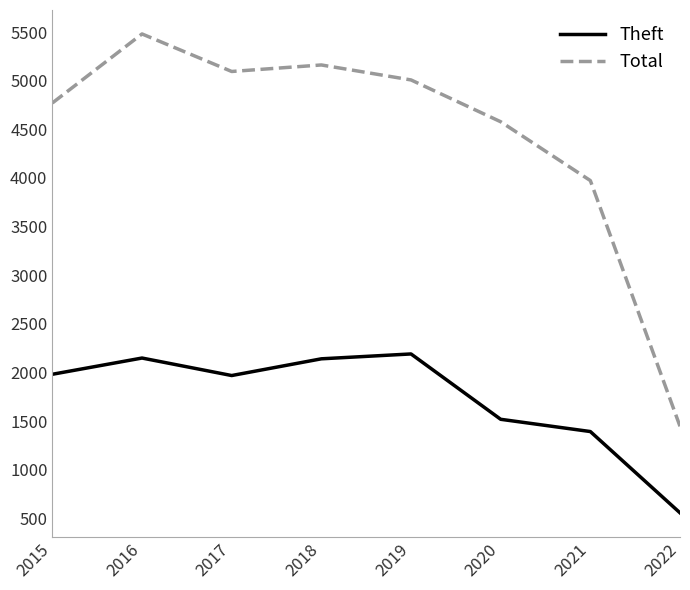

What is the difference between the maximum and minimum values in the Total series?

4035